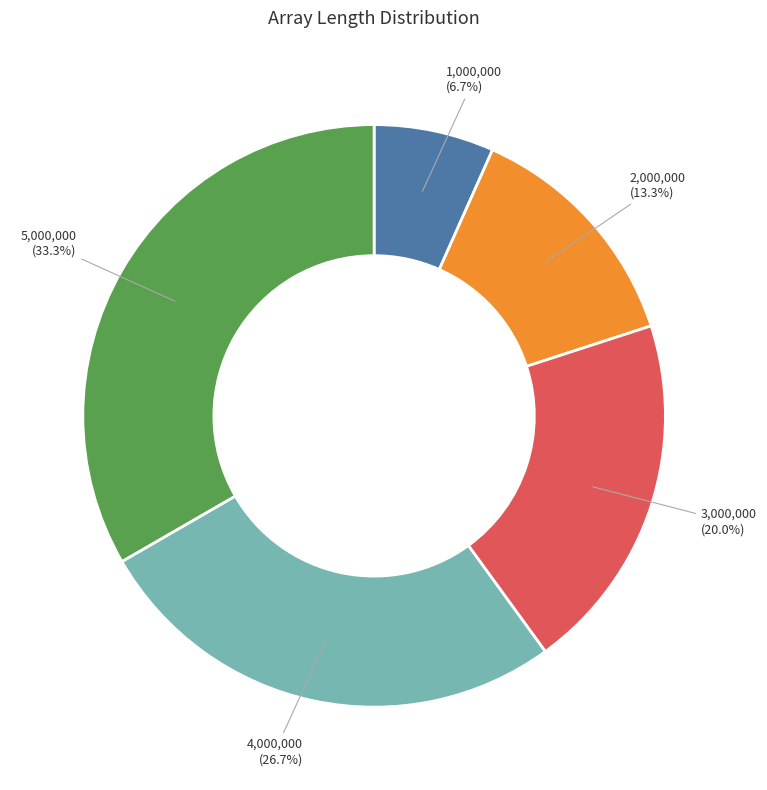

Combined, what portion of the pie is 2,000,000 and 1,000,000?

20.0%